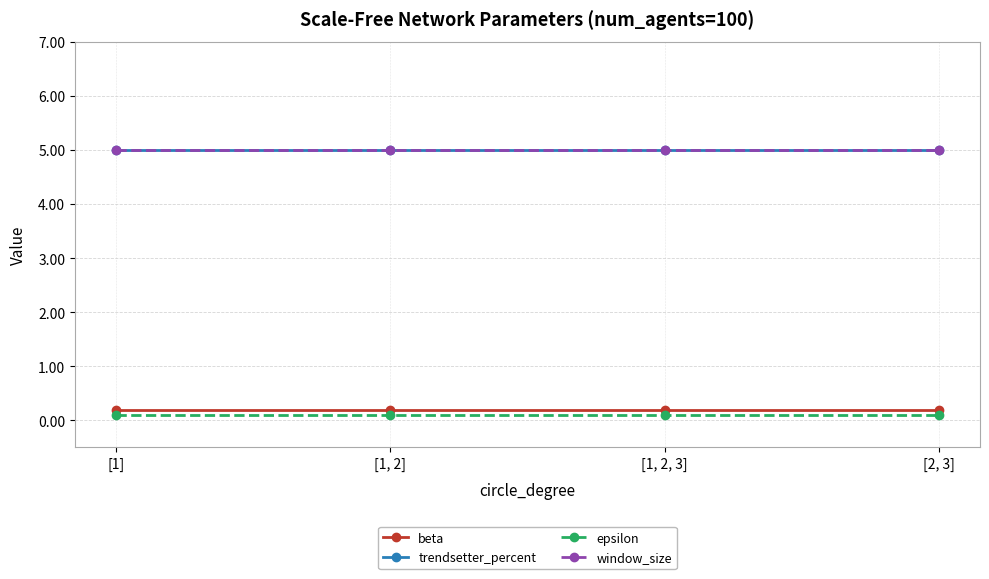

List the series in order of their peak value, lowest first.

epsilon, beta, trendsetter_percent, window_size